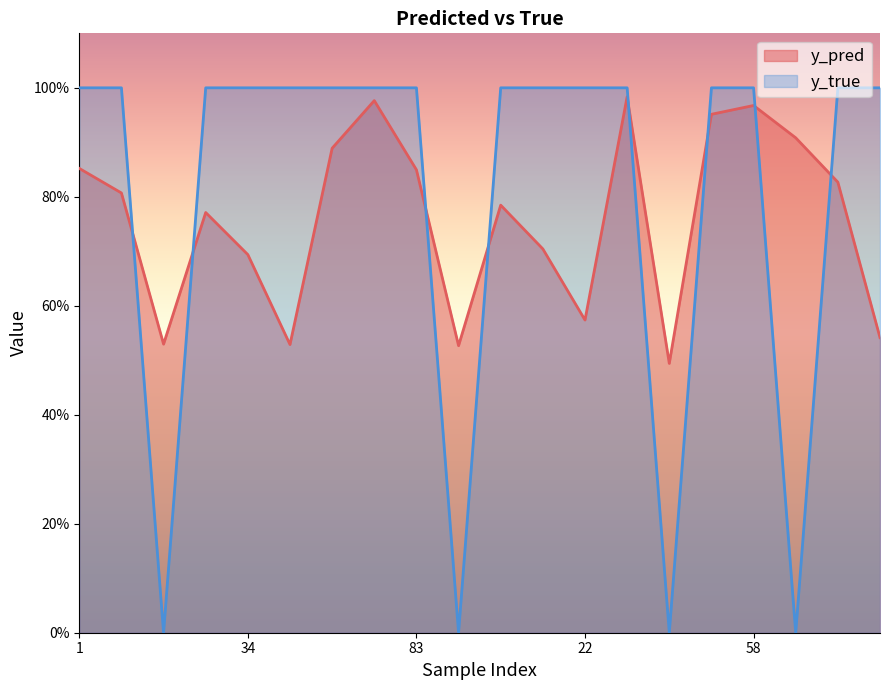

Reading left to right, list all the values displayed in this chart.

y_pred: 0.9	0.8	0.5	0.8	0.7	0.5	0.9	1.0	0.8	0.5	0.8	0.7	0.6	1.0	0.5	1.0	1.0	0.9	0.8	0.5
y_true: 1.0	1.0	0.0	1.0	1.0	1.0	1.0	1.0	1.0	0.0	1.0	1.0	1.0	1.0	0.0	1.0	1.0	0.0	1.0	1.0